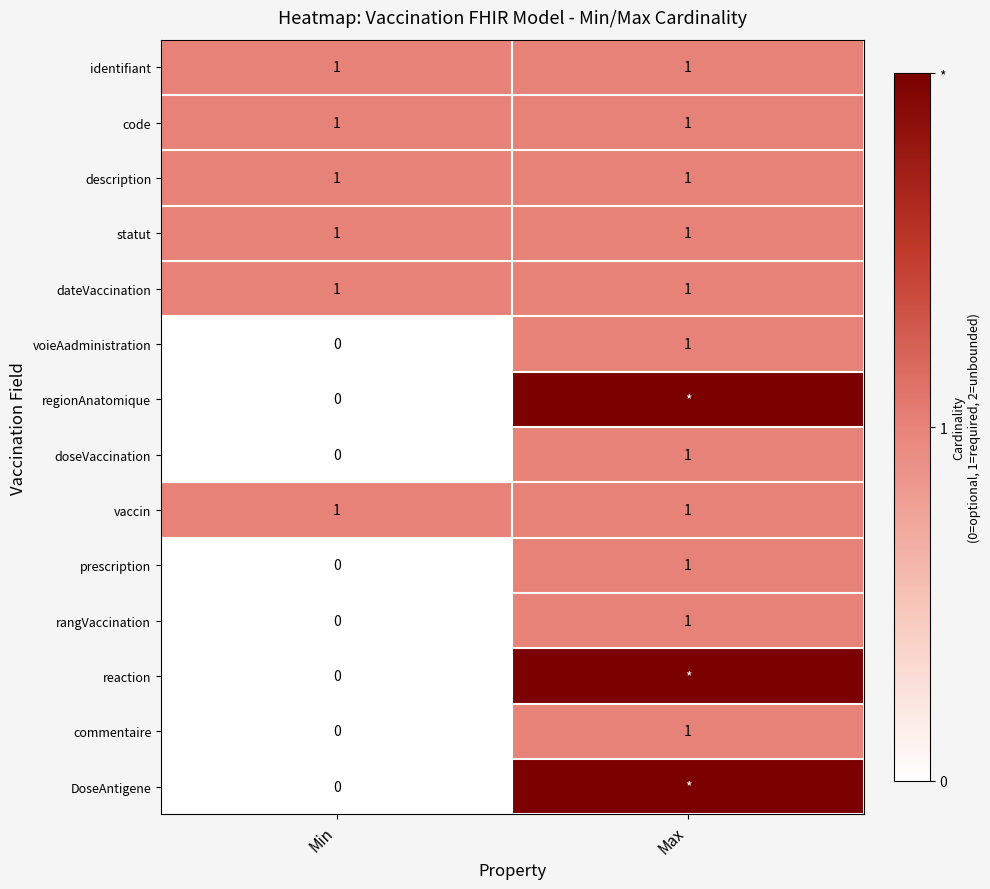

Which category has the lowest value in the commentaire series?

Min